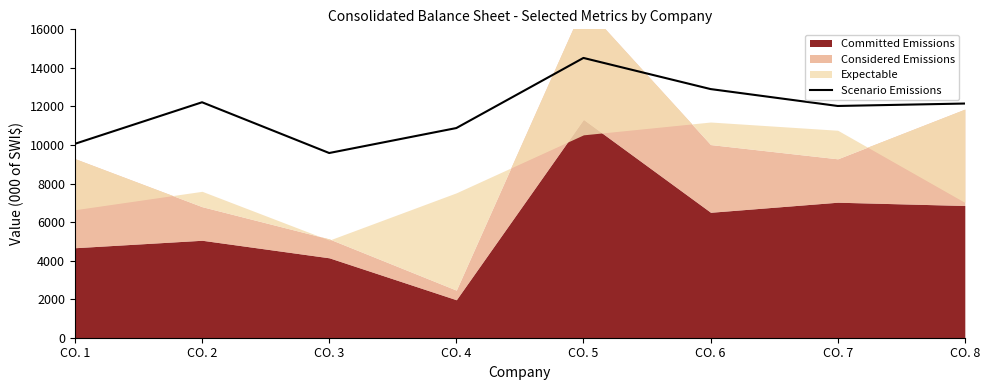

The value of Scenario Emissions at CO. 3 is 12753. True or false?

False